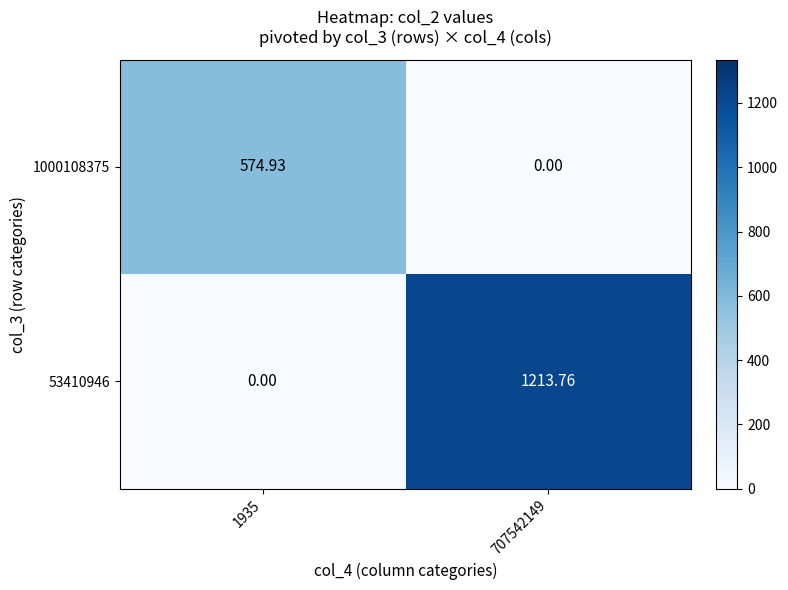

What is the spread (max minus min) of values at 1935?

574.9